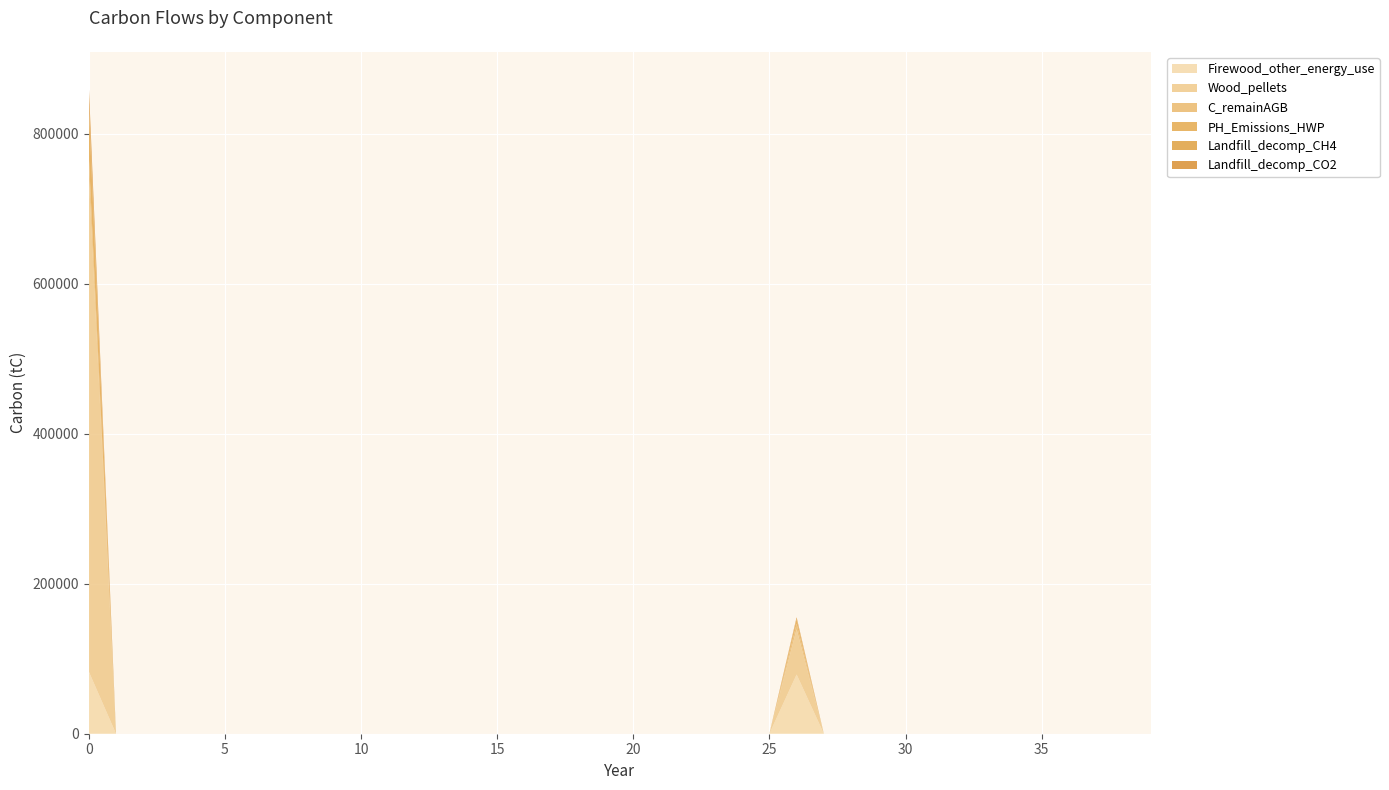

Reading left to right, what are all the values shown in this chart?

Firewood_other_energy_use: 82854.2	0.0	0.0	0.0	0.0	0.0	0.0	0.0	0.0	0.0	0.0	0.0	0.0	0.0	0.0	0.0	0.0	0.0	0.0	0.0	0.0	0.0	0.0	0.0	0.0	0.0	78894.6	0.0	0.0	0.0	0.0	0.0	0.0	0.0	0.0	0.0	0.0	0.0	0.0	0.0
Wood_pellets: 662833.7	0.0	0.0	0.0	0.0	0.0	0.0	0.0	0.0	0.0	0.0	0.0	0.0	0.0	0.0	0.0	0.0	0.0	0.0	0.0	0.0	0.0	0.0	0.0	0.0	0.0	60468.6	0.0	0.0	0.0	0.0	0.0	0.0	0.0	0.0	0.0	0.0	0.0	0.0	0.0
C_remainAGB: 25791.2	0.0	0.0	0.0	0.0	0.0	0.0	0.0	0.0	0.0	0.0	0.0	0.0	0.0	0.0	0.0	0.0	0.0	0.0	0.0	0.0	0.0	0.0	0.0	0.0	0.0	7334.9	0.0	0.0	0.0	0.0	0.0	0.0	0.0	0.0	0.0	0.0	0.0	0.0	0.0
PH_Emissions_HWP: 66379.0	0.0	0.0	0.0	0.0	0.0	0.0	0.0	0.0	0.0	0.0	0.0	0.0	0.0	0.0	0.0	0.0	0.0	0.0	0.0	0.0	0.0	0.0	0.0	0.0	0.0	6055.6	0.0	0.0	0.0	0.0	0.0	0.0	0.0	0.0	0.0	0.0	0.0	0.0	0.0
Landfill_decomp_CH4: 7532.2	0.0	0.0	0.0	0.0	0.0	0.0	0.0	0.0	0.0	0.0	0.0	0.0	0.0	0.0	0.0	0.0	0.0	0.0	0.0	0.0	0.0	0.0	0.0	0.0	0.0	687.1	0.0	0.0	0.0	0.0	0.0	0.0	0.0	0.0	0.0	0.0	0.0	0.0	0.0
Landfill_decomp_CO2: 20713.6	0.0	0.0	0.0	0.0	0.0	0.0	0.0	0.0	0.0	0.0	0.0	0.0	0.0	0.0	0.0	0.0	0.0	0.0	0.0	0.0	0.0	0.0	0.0	0.0	0.0	1889.6	0.0	0.0	0.0	0.0	0.0	0.0	0.0	0.0	0.0	0.0	0.0	0.0	0.0